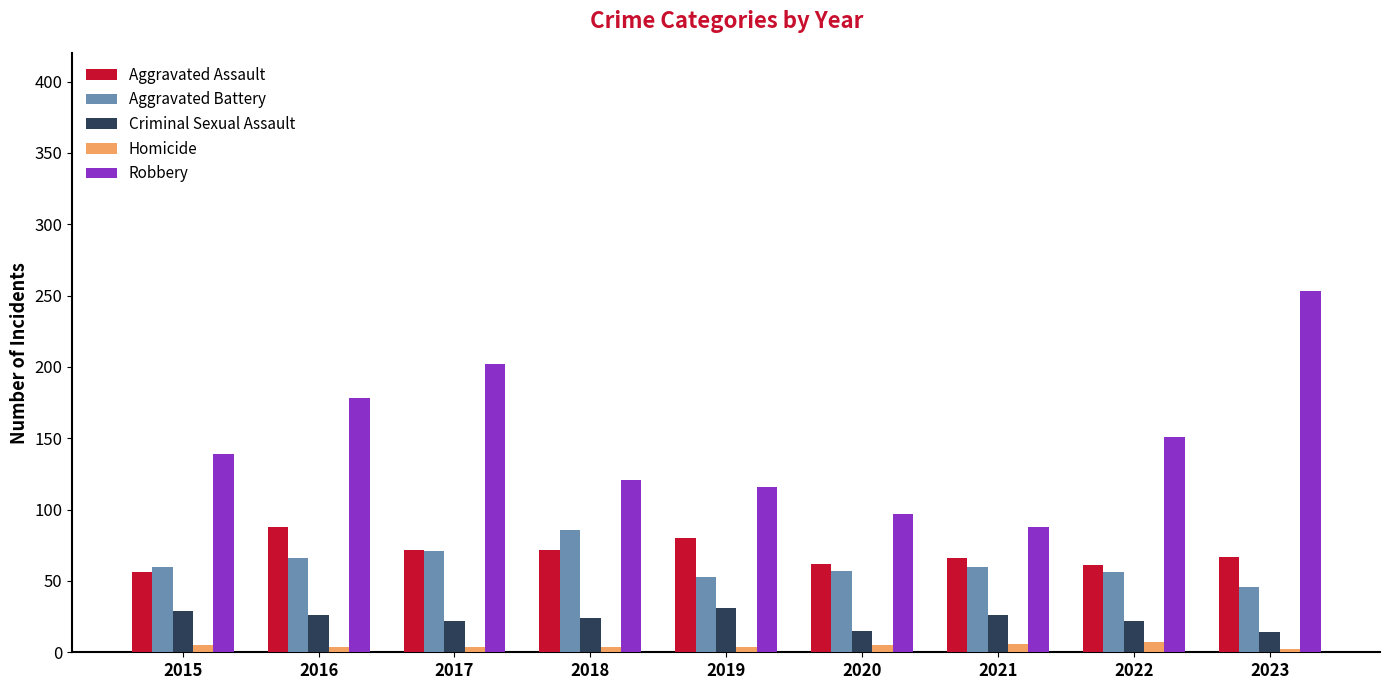

What is the spread (max minus min) of values at 2018?

117